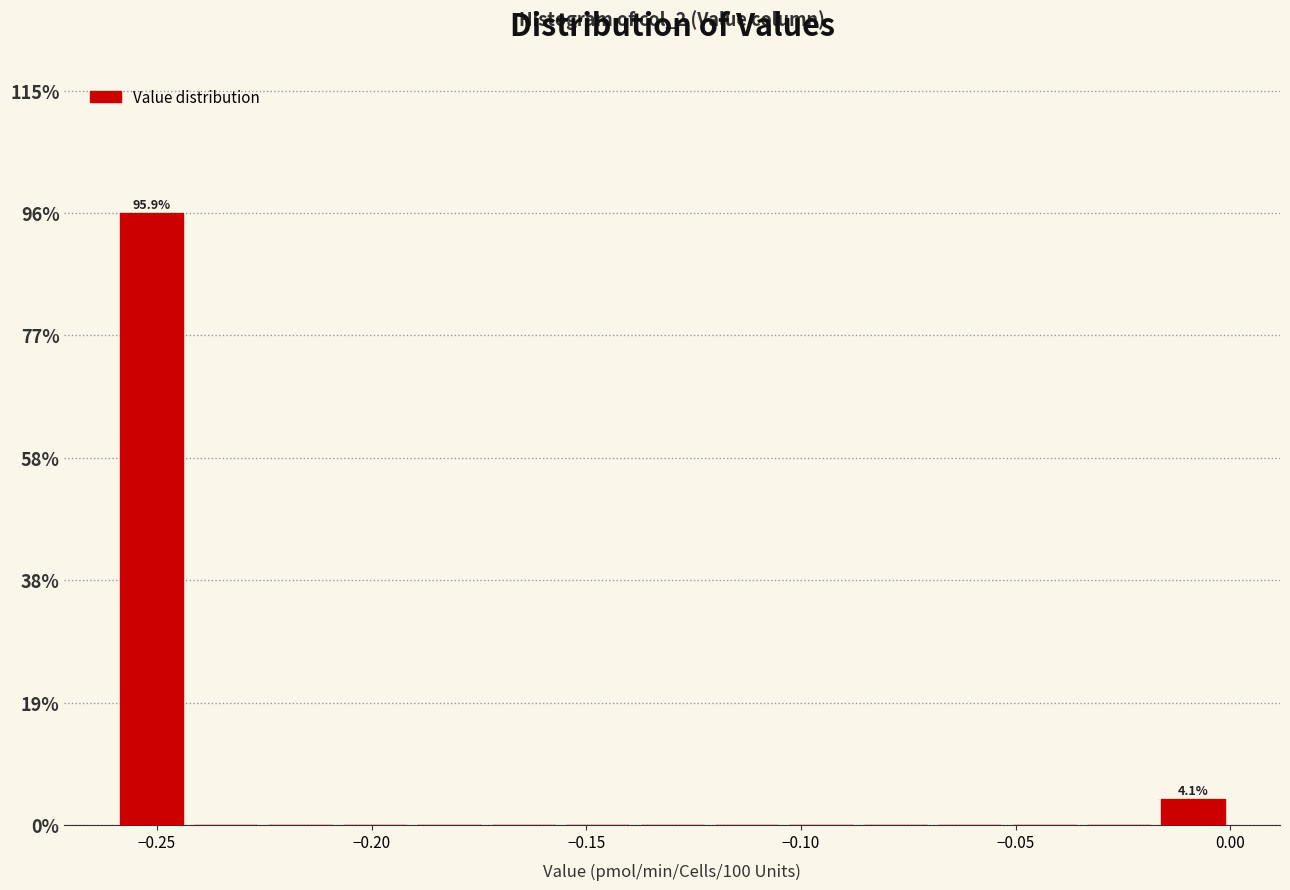

Around what value on the x-axis is the tallest bar? Give the approximate position of its centre, as read against the axis.

-0.250